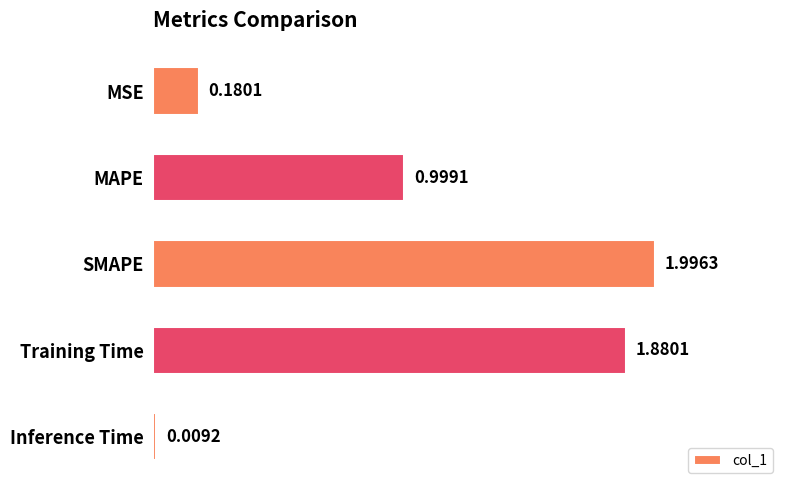

Which category has the highest value across all series?

SMAPE